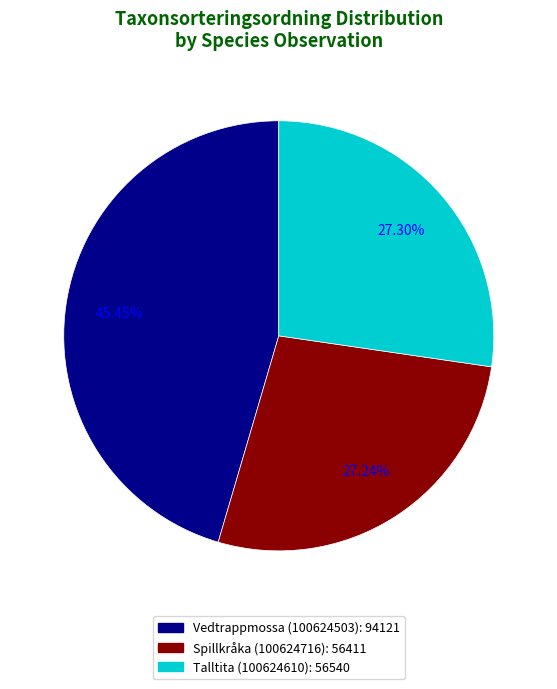

Approximately how many times larger is the value at Spillkråka (100624716) compared to Talltita (100624610)?

1.0